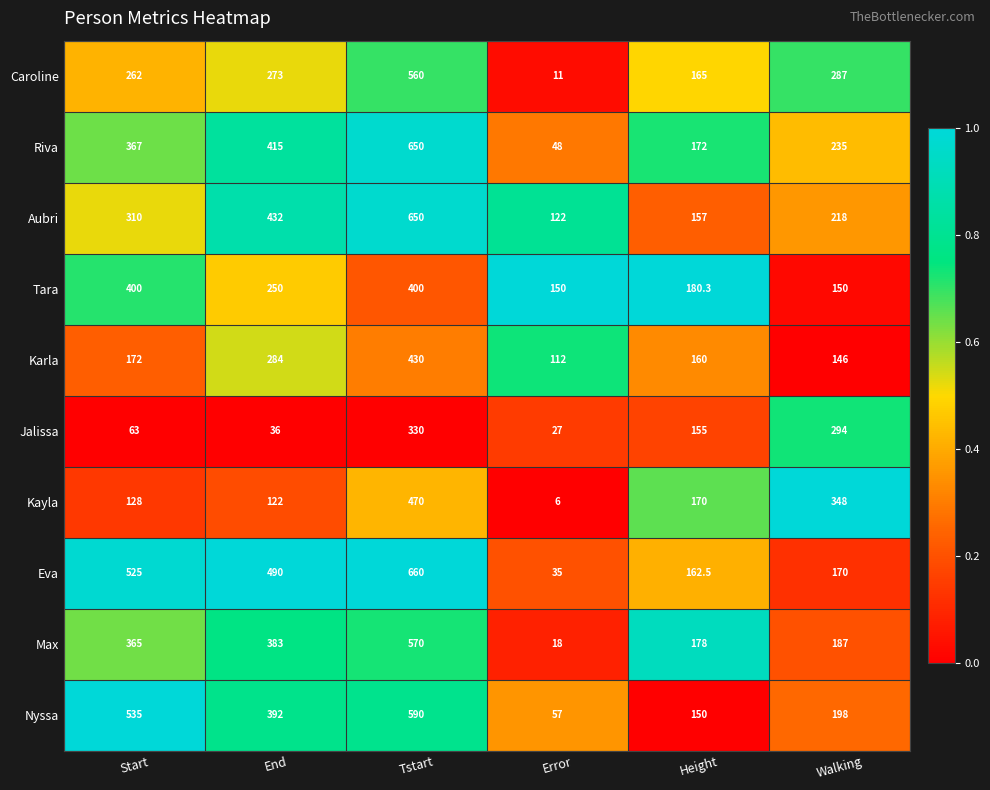

True or false: Nyssa has a value of 150.0 at Height.

True